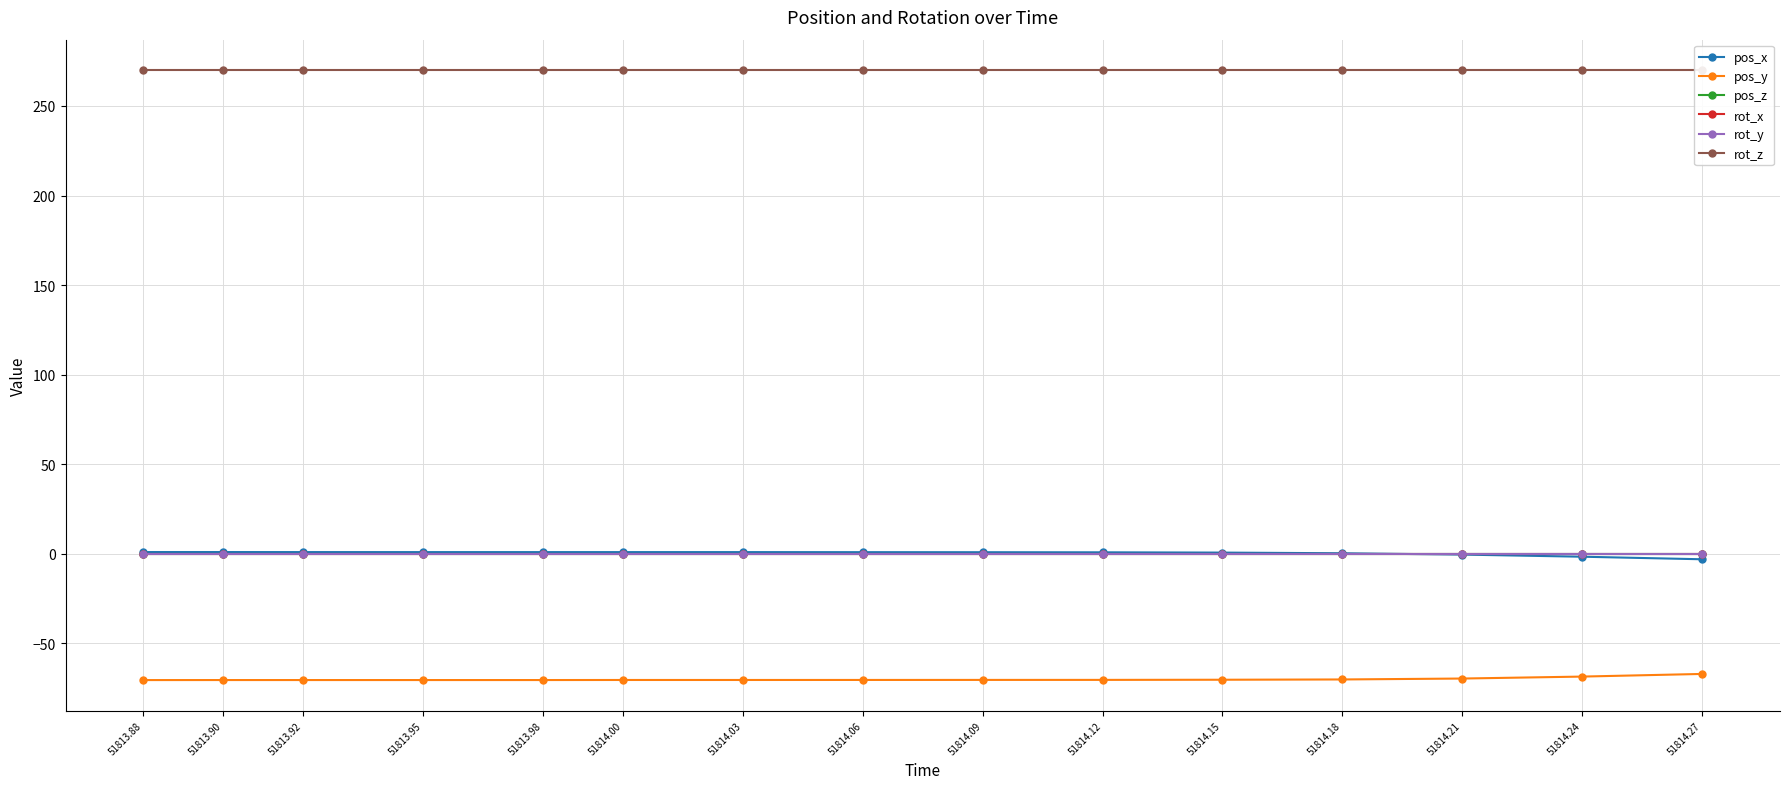

At how many categories does at least one series exceed 179?

15